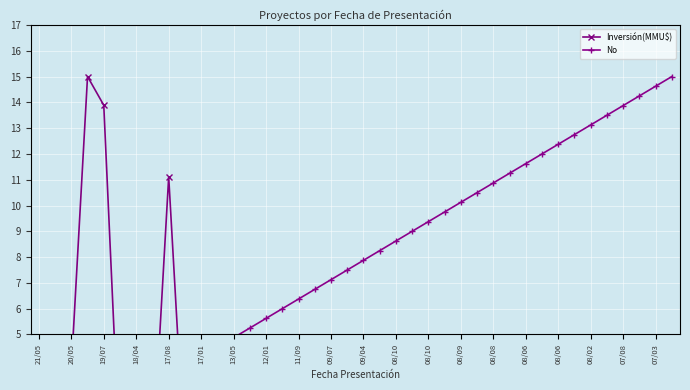

What is the difference between the maximum and minimum values in the Inversión(MMU$) series?

15.0